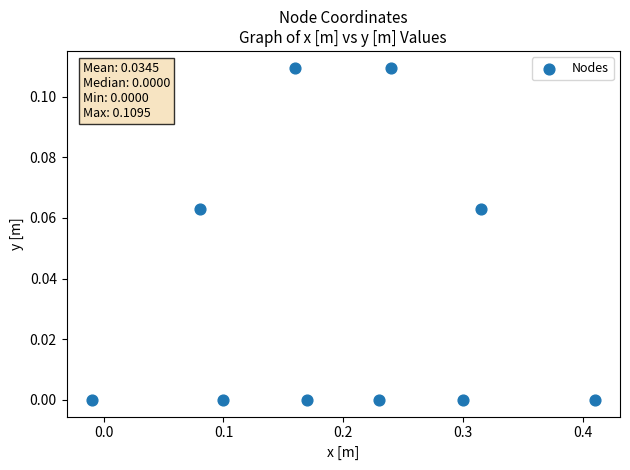

What is the range of X values (max minus min)?

0.4